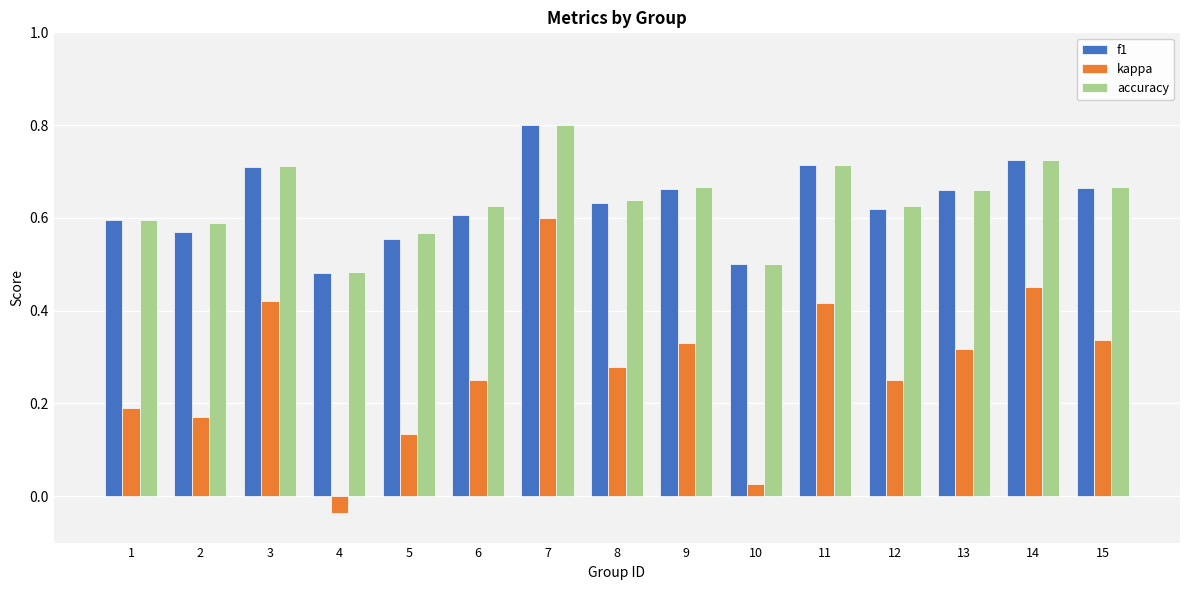

Where is kappa nearest to the value 0?

10